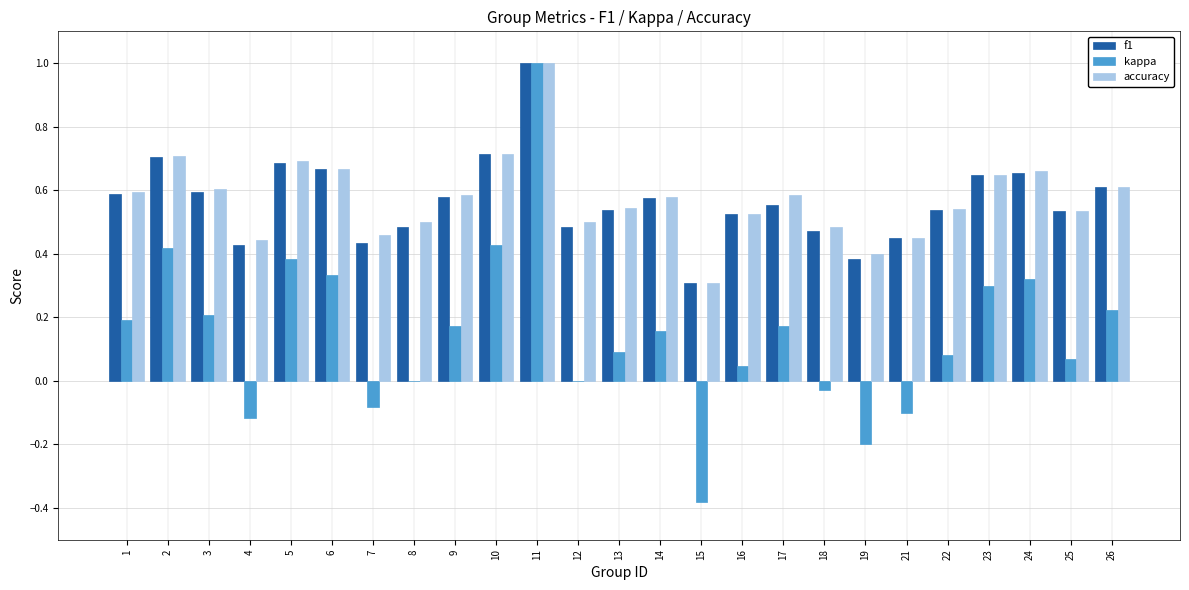

Which series has the widest spread of values?

kappa